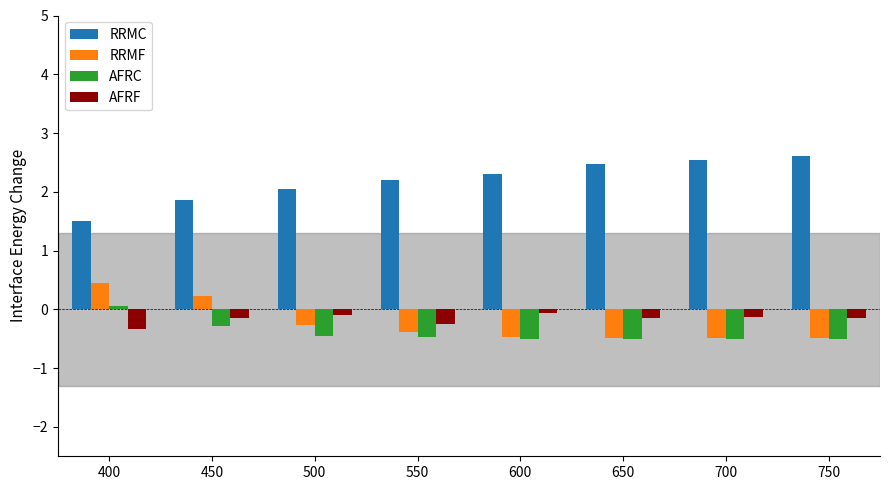

Is it true that AFRC equals -0.8 at 750?

False